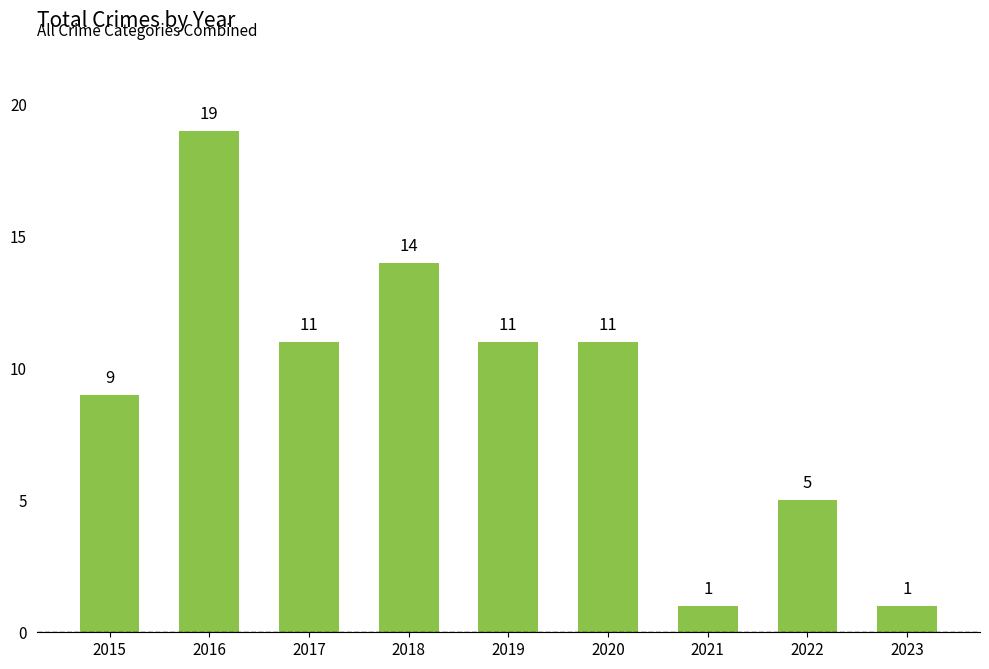

At which label does the data first exceed 11?

2016